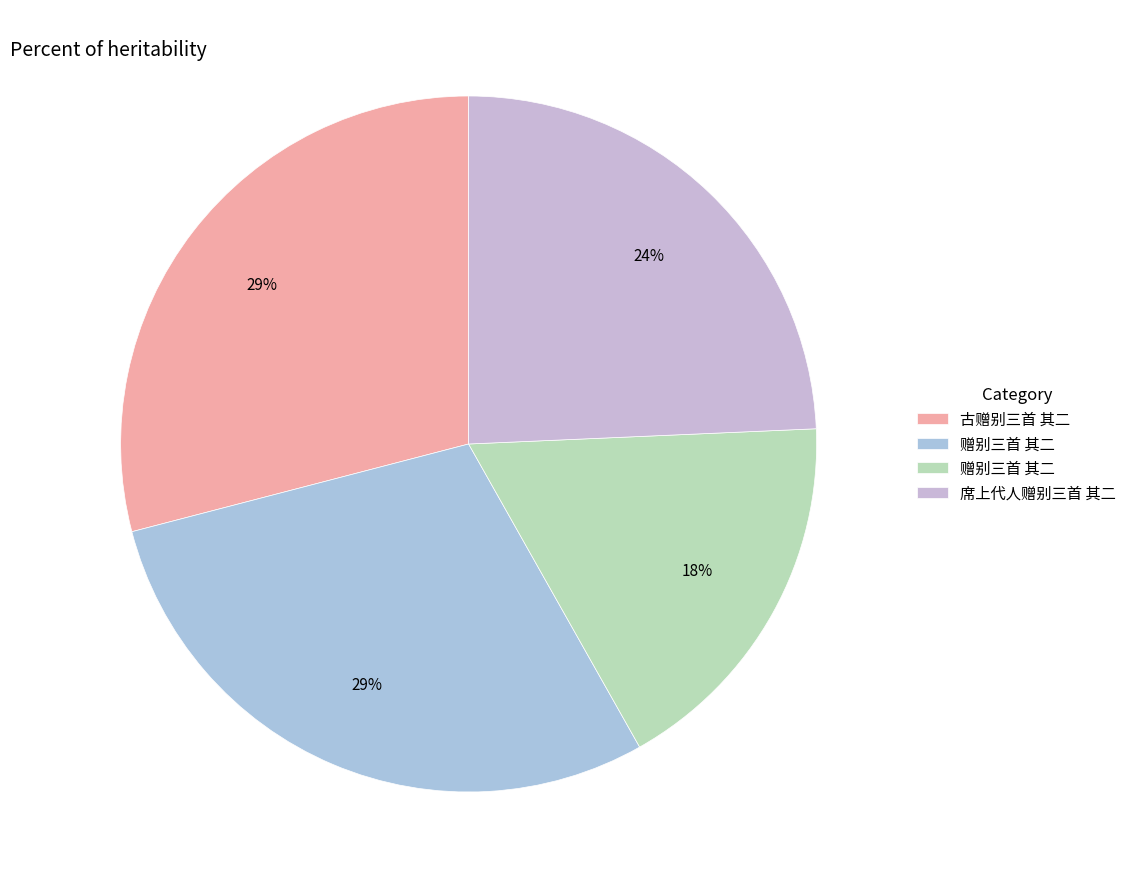

How many segments does this pie chart have?

4